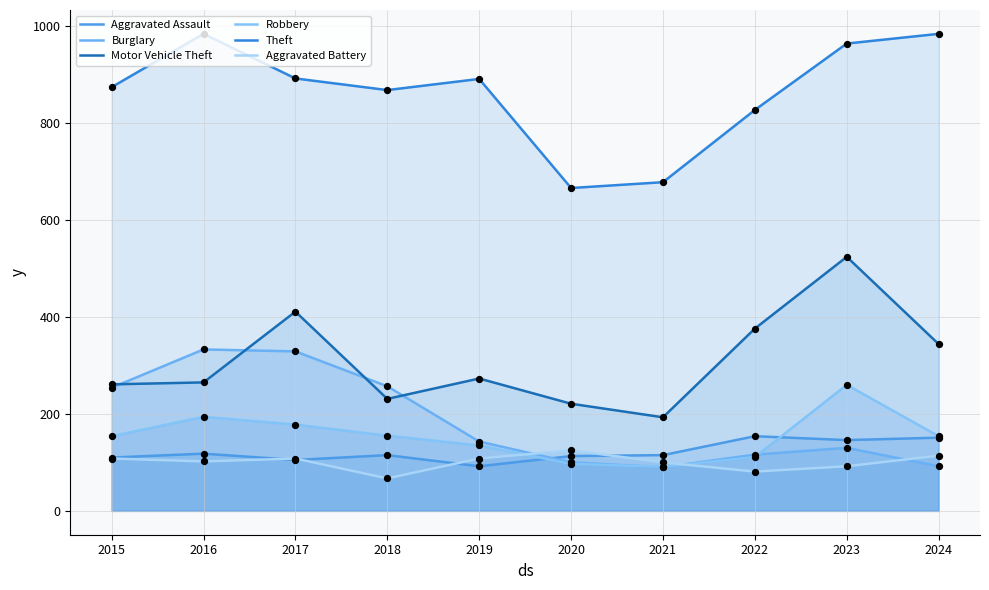

What is the total value across all series at 2020?

1322